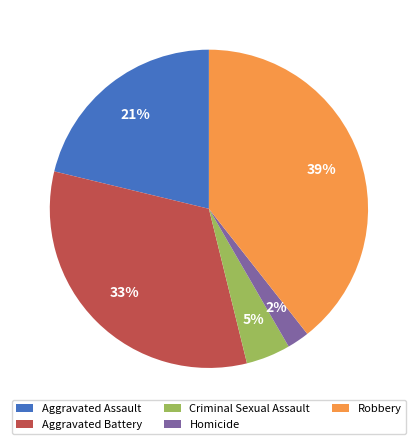

How many segments does this pie chart have?

5